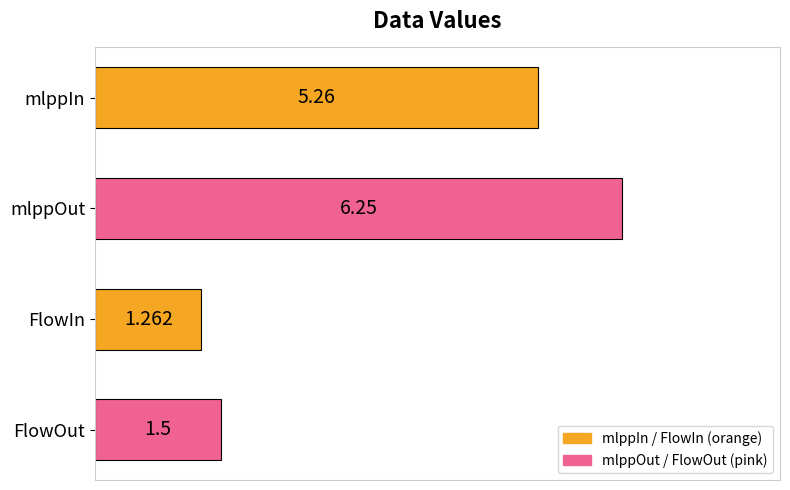

Rank the categories by value from lowest to highest.

FlowIn, FlowOut, mlppIn, mlppOut